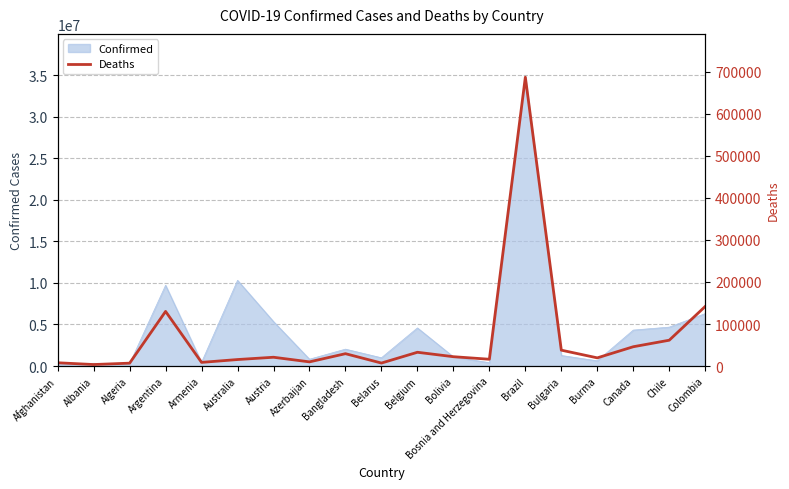

What is the label of the 17th point from the right?

Algeria